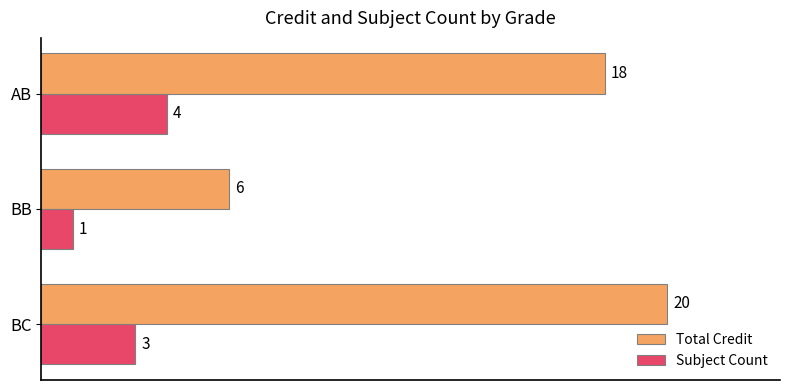

How many categories are shown in the chart?

3